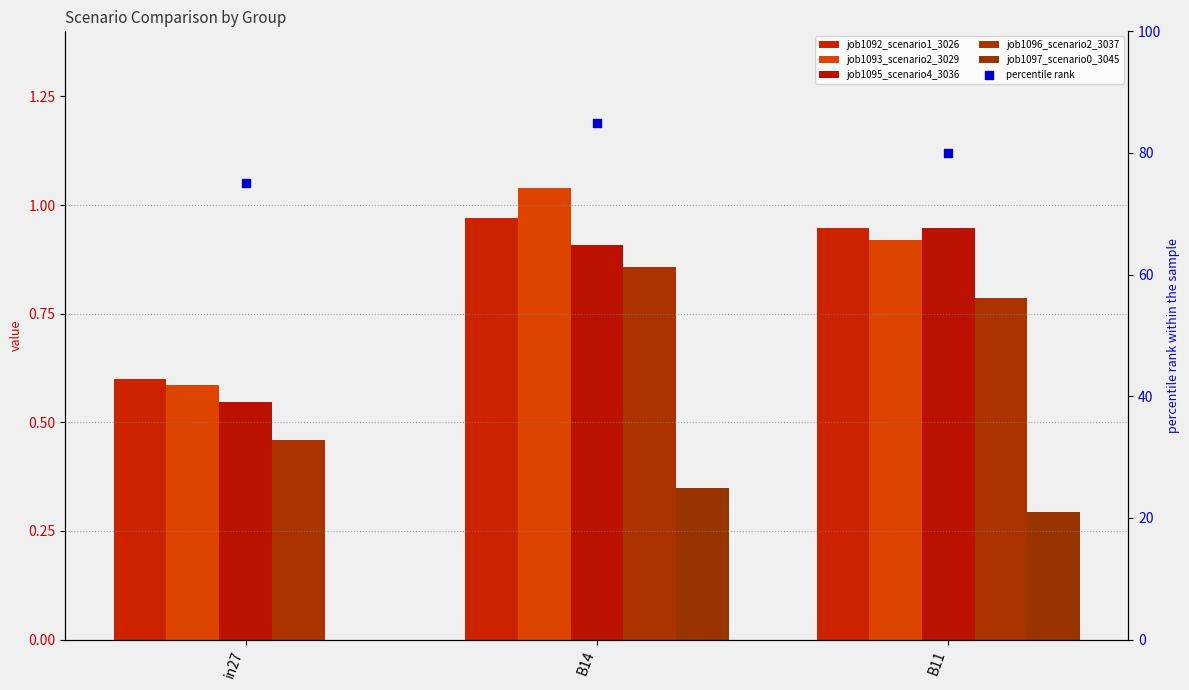

At how many categories does at least one series exceed 75?

2